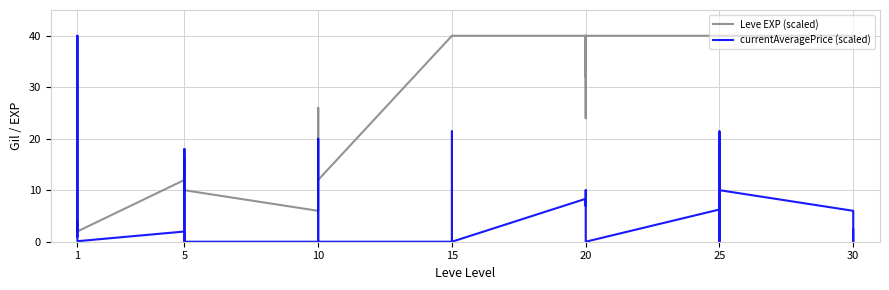

Rank the series at 10 from highest to lowest value.

Leve EXP (scaled), currentAveragePrice (scaled)